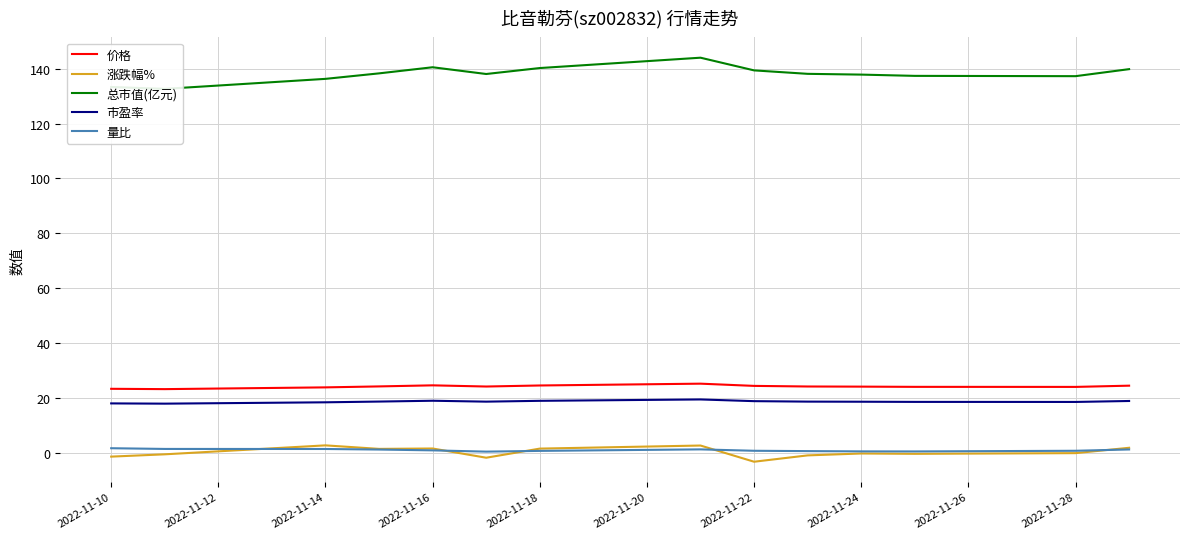

Is it true that 市盈率 equals 24.7 at 2022-11-24?

False